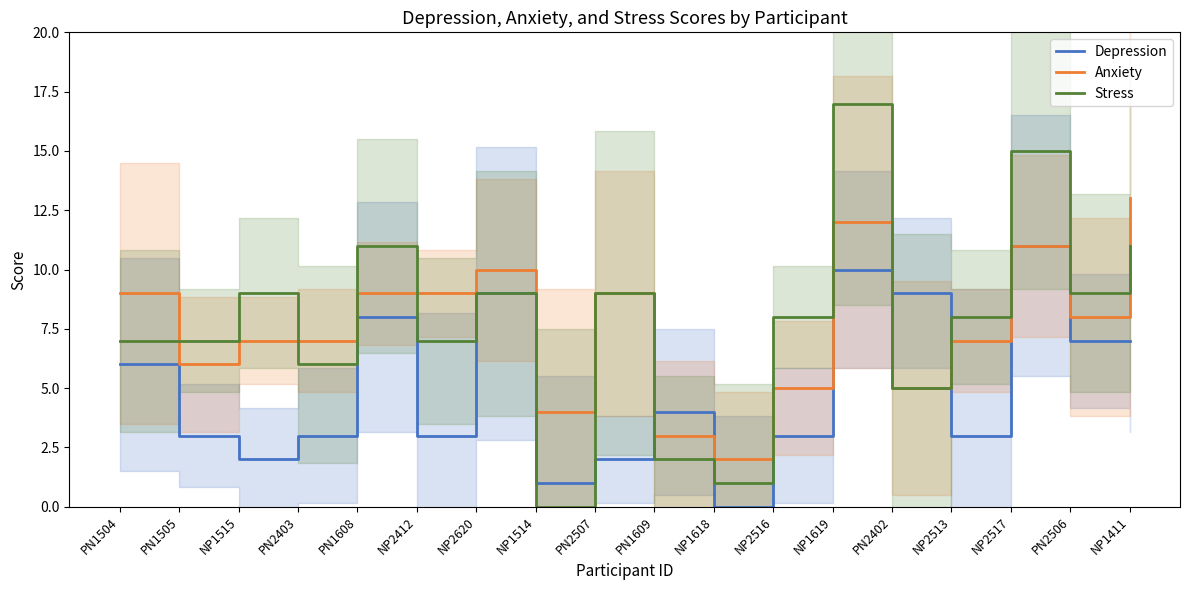

The value of Stress at NP1515 is 12. True or false?

False